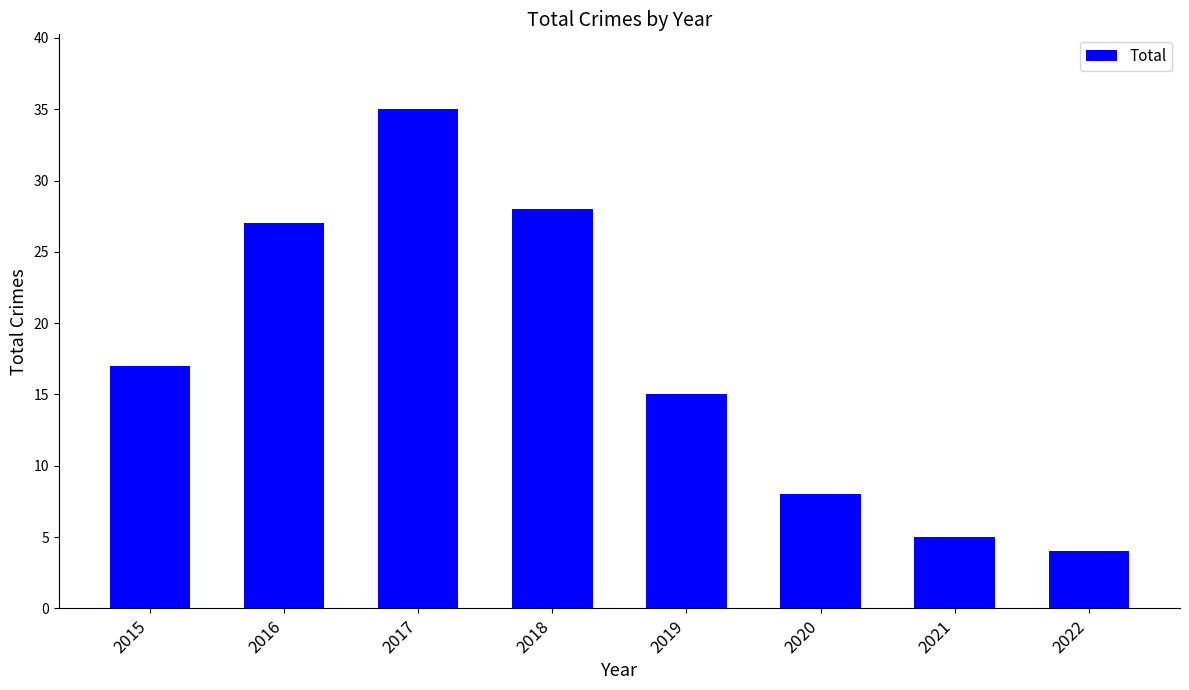

What is the smallest value displayed?

4